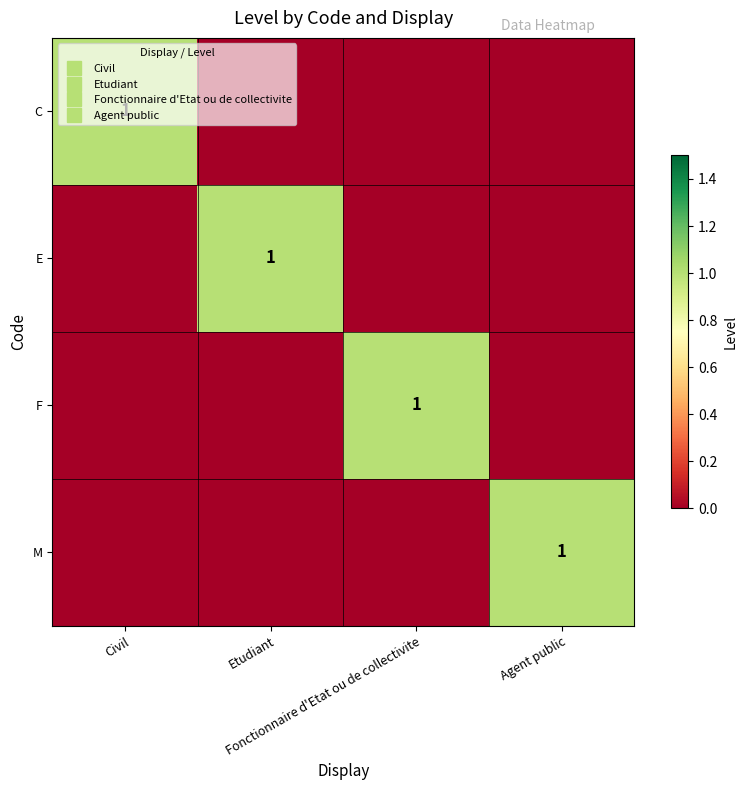

Which category has the highest value in the M series?

Agent public